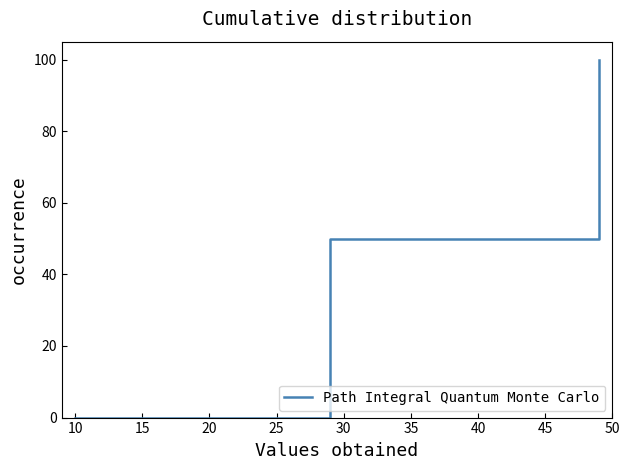

Reading left to right, extract all data points from this chart.

0	0	0	0	0	0	0	0	0	0	0	0	0	0	0	0	0	0	0	50	50	50	50	50	50	50	50	50	50	50	50	50	50	50	50	50	50	50	50	100